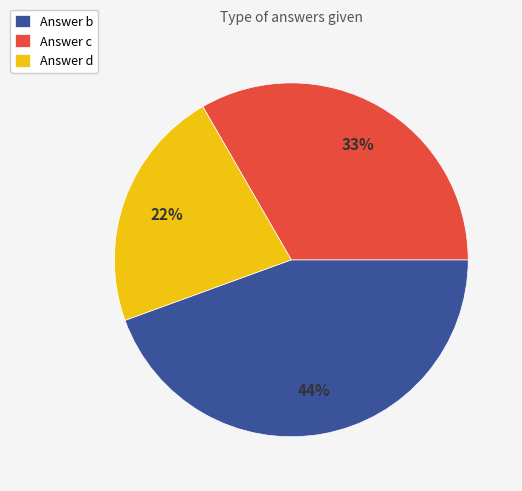

To the nearest percent, what is the average slice percentage?

33%